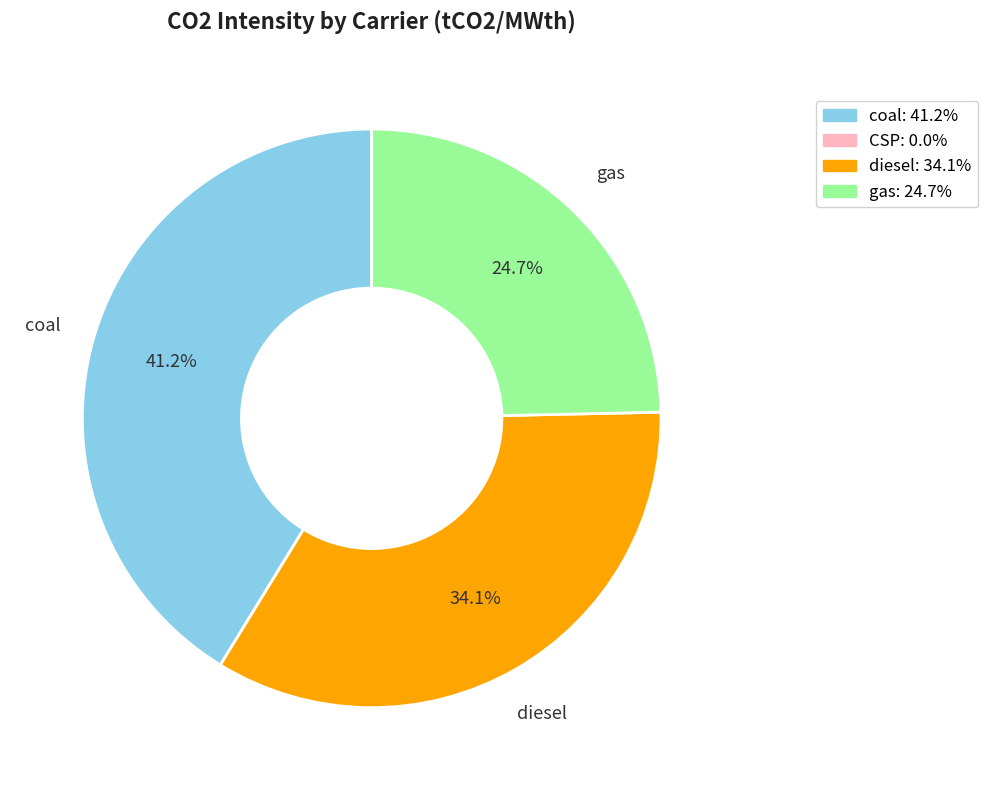

Is there a majority slice in this chart?

No